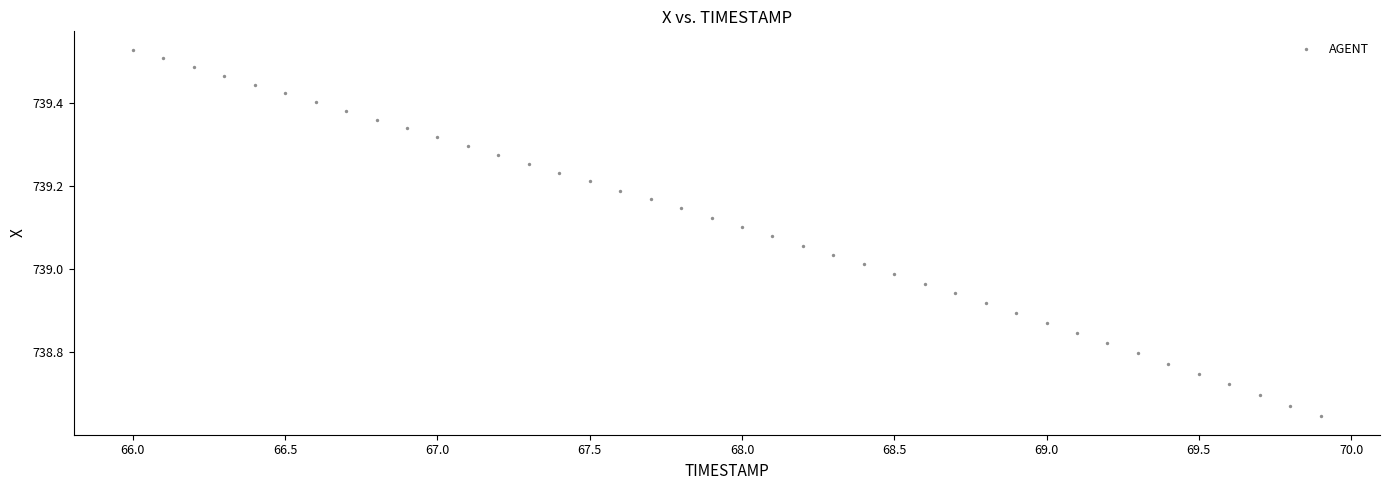

What is the range of X values (max minus min)?

3.9